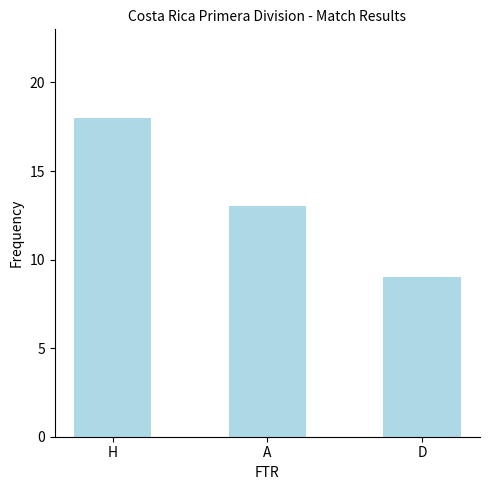

What is the ratio of the value at A to the value at H?

0.7